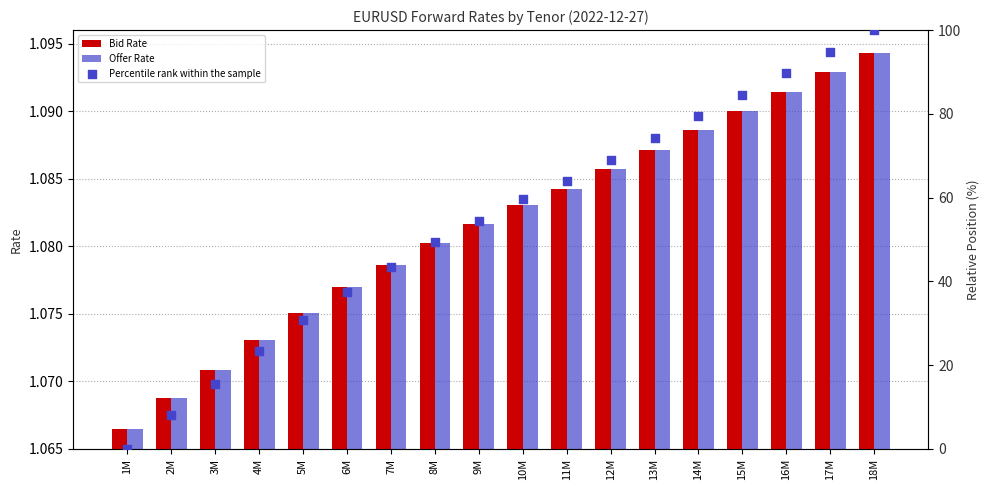

What is the total value across all series at 8M?

51.5